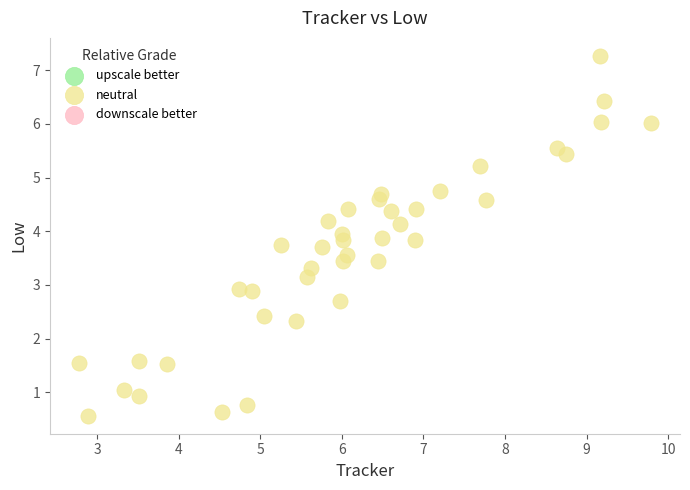

What is the range of Y values (max minus min)?

6.7